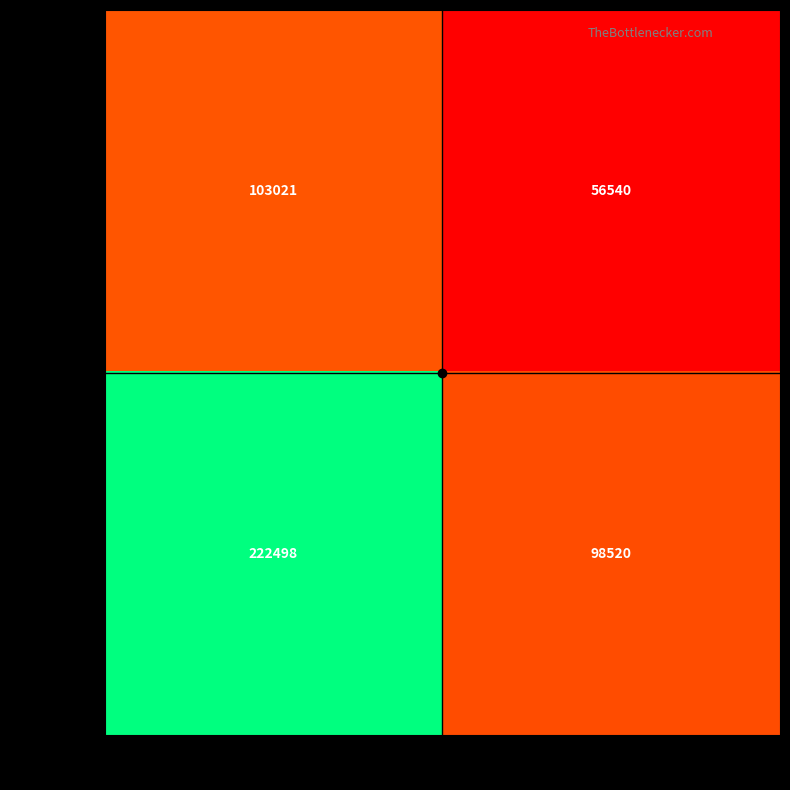

Count the number of data series in this chart.

2